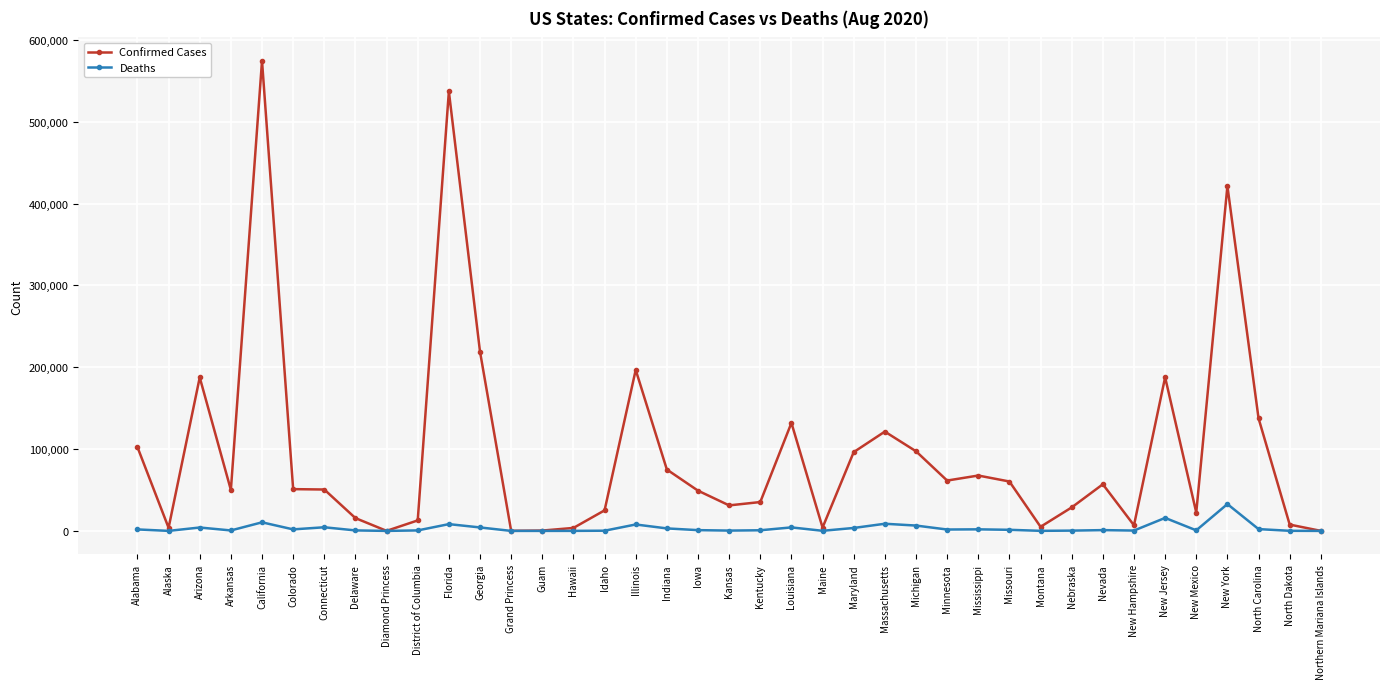

List the series in order of their overall mean, highest first.

Confirmed Cases, Deaths